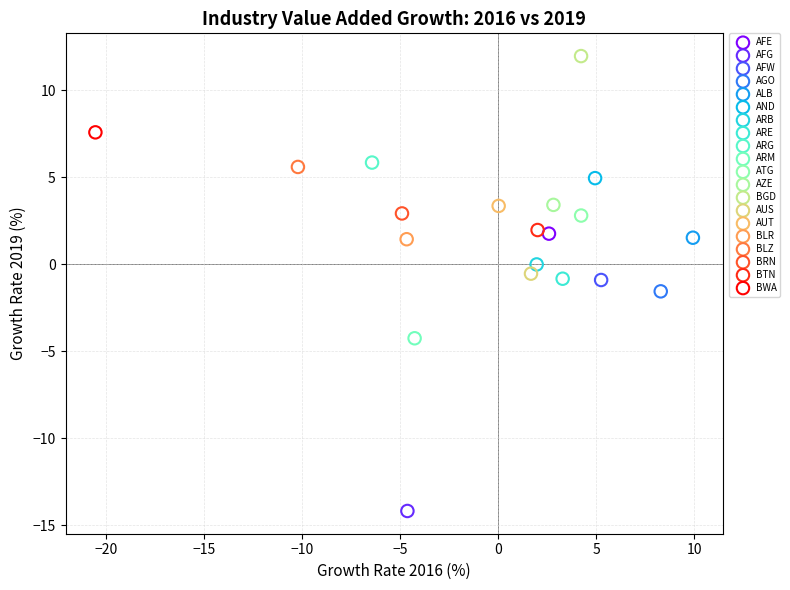

What are all the series names shown in the legend?

AFE, AFG, AFW, AGO, ALB, AND, ARB, ARE, ARG, ARM, ATG, AZE, BGD, AUS, AUT, BLR, BLZ, BRN, BTN, BWA